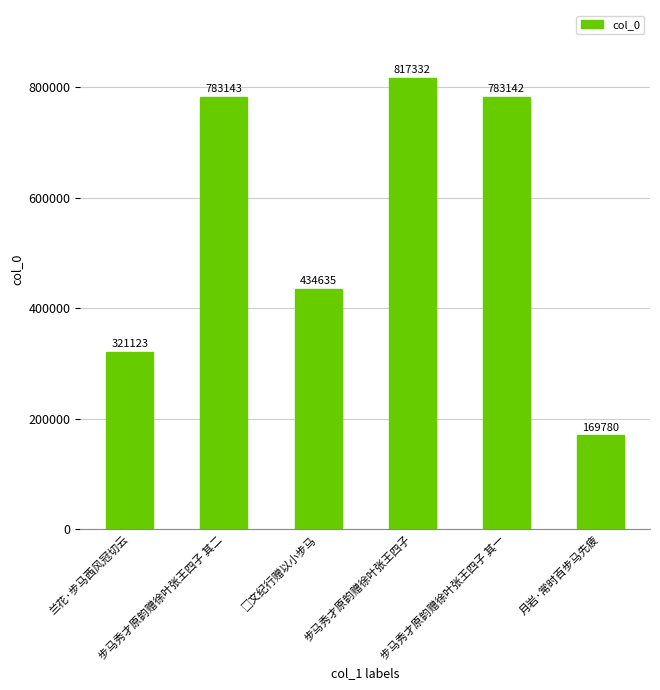

Reading left to right, what are all the values shown in this chart?

321123	783143	434635	817332	783142	169780